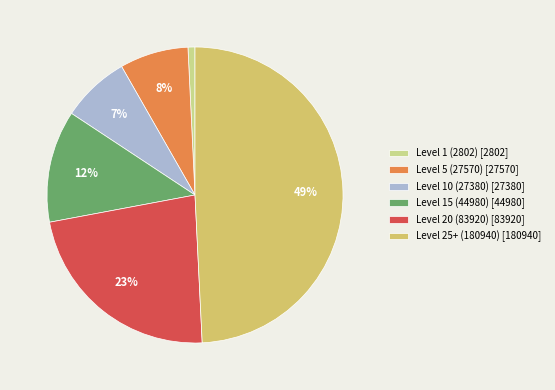

Is it true that Level 25+ (180940) [180940] is 36% of the pie?

False